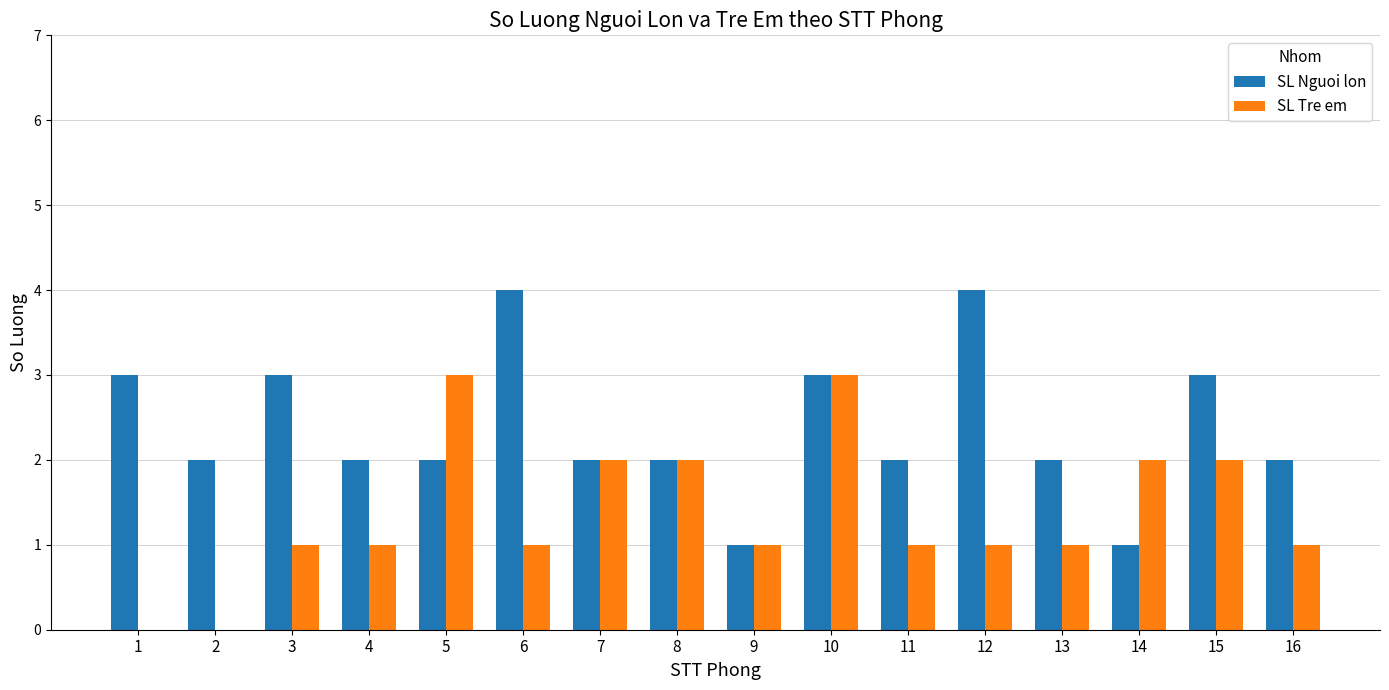

Reading right to left, what are all the values shown in this chart?

SL Nguoi lon: 2	3	1	2	4	2	3	1	2	2	4	2	2	3	2	3
SL Tre em: 1	2	2	1	1	1	3	1	2	2	1	3	1	1	0	0